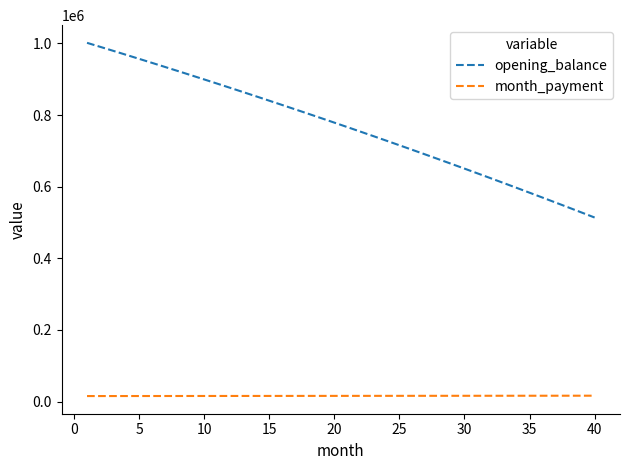

What is the difference between the maximum and minimum values in the opening_balance series?

487866.9